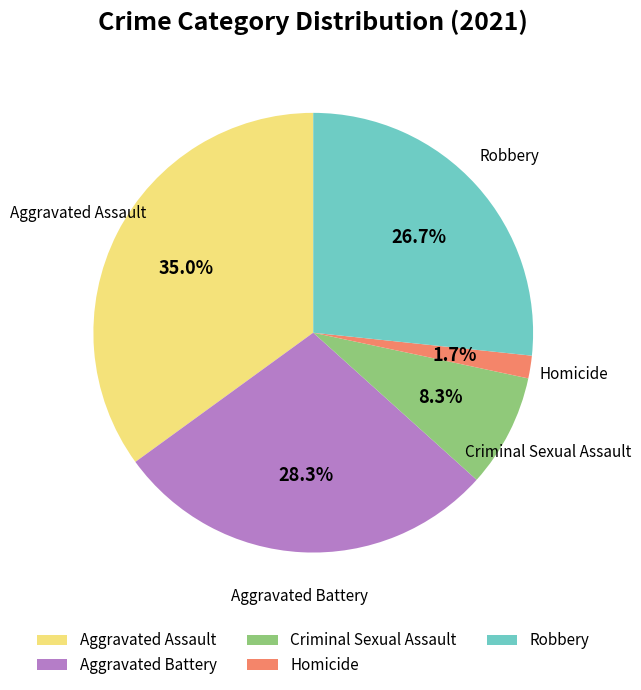

To the nearest percent, what portion does Criminal Sexual Assault represent?

8%